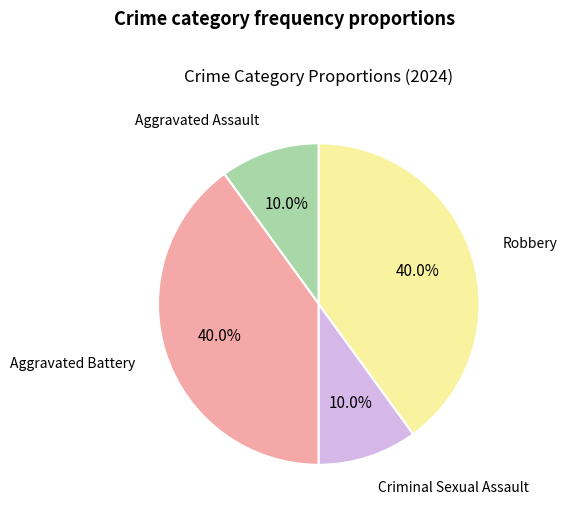

Does any single category account for the majority?

No